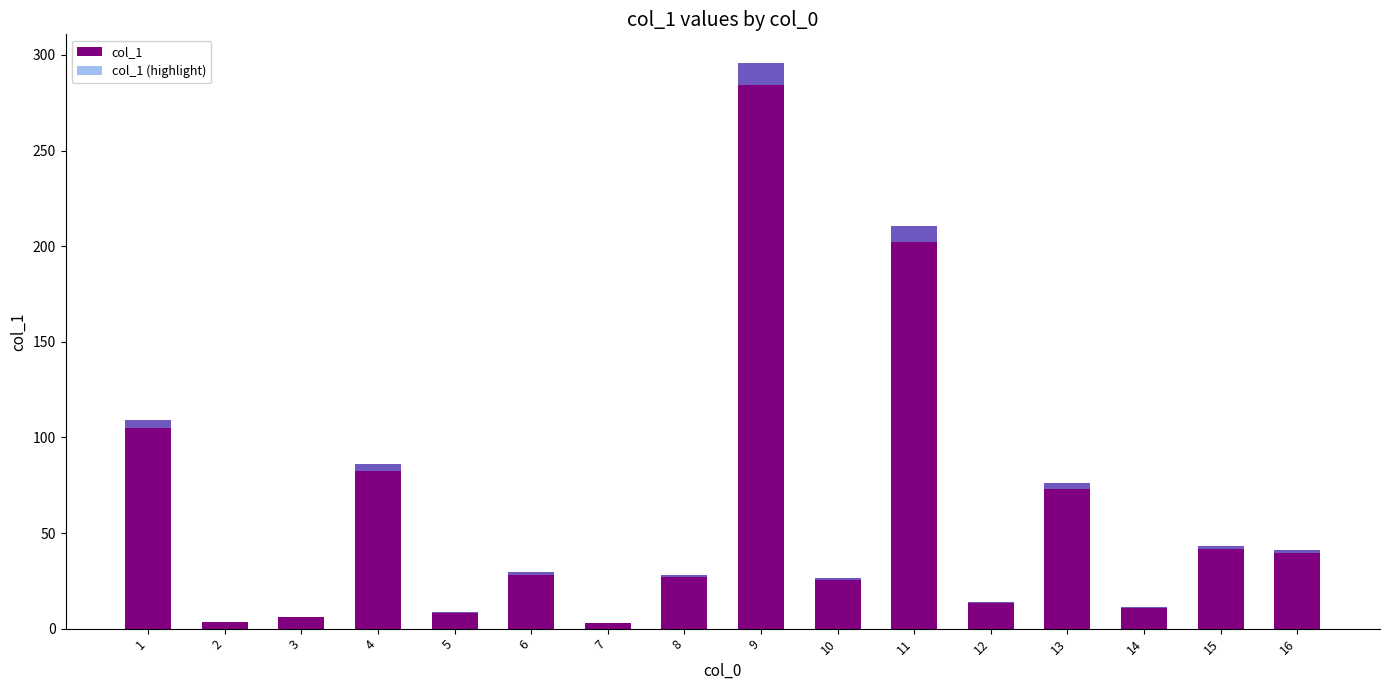

Between 16 and 15, which is larger?

15